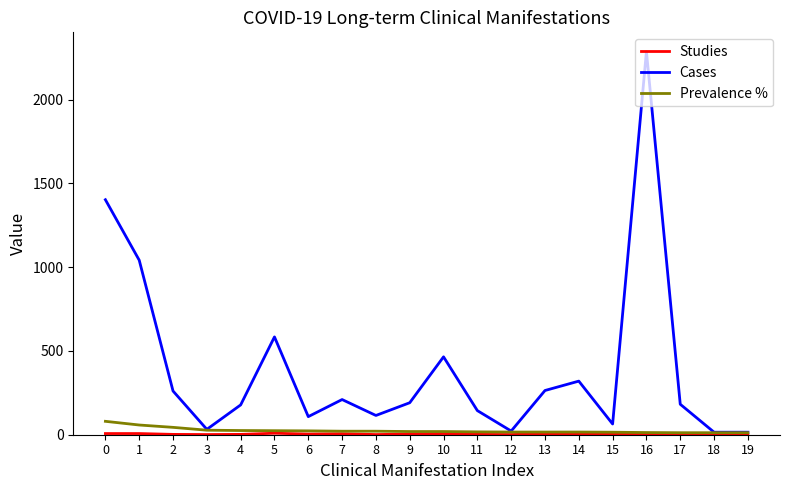

How many values in the Prevalence % series are below 19?

9